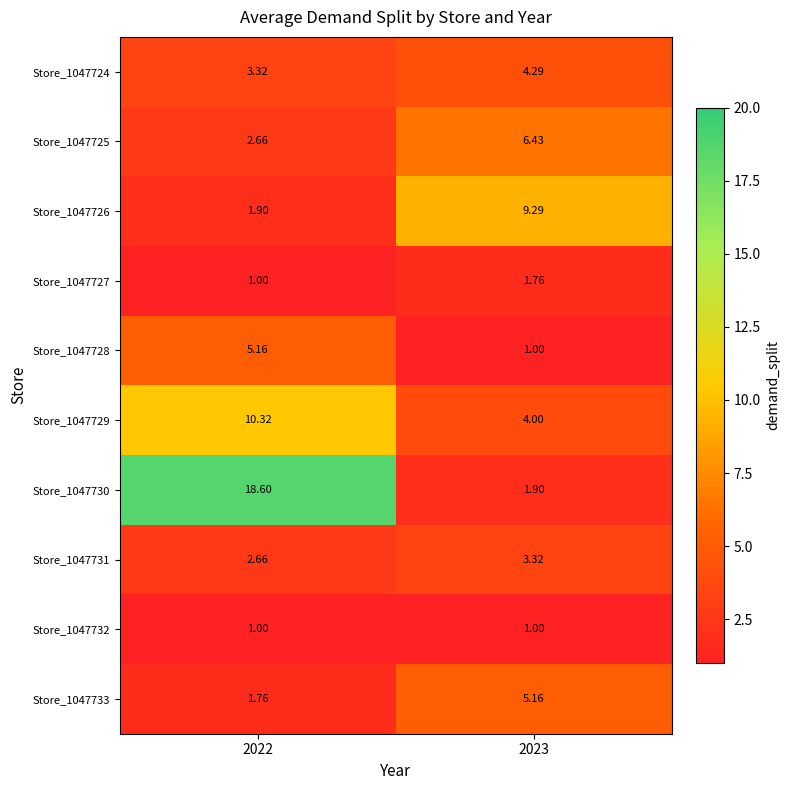

Is the value of Store_1047727 at 2022 greater than the value of Store_1047724 at 2023?

No